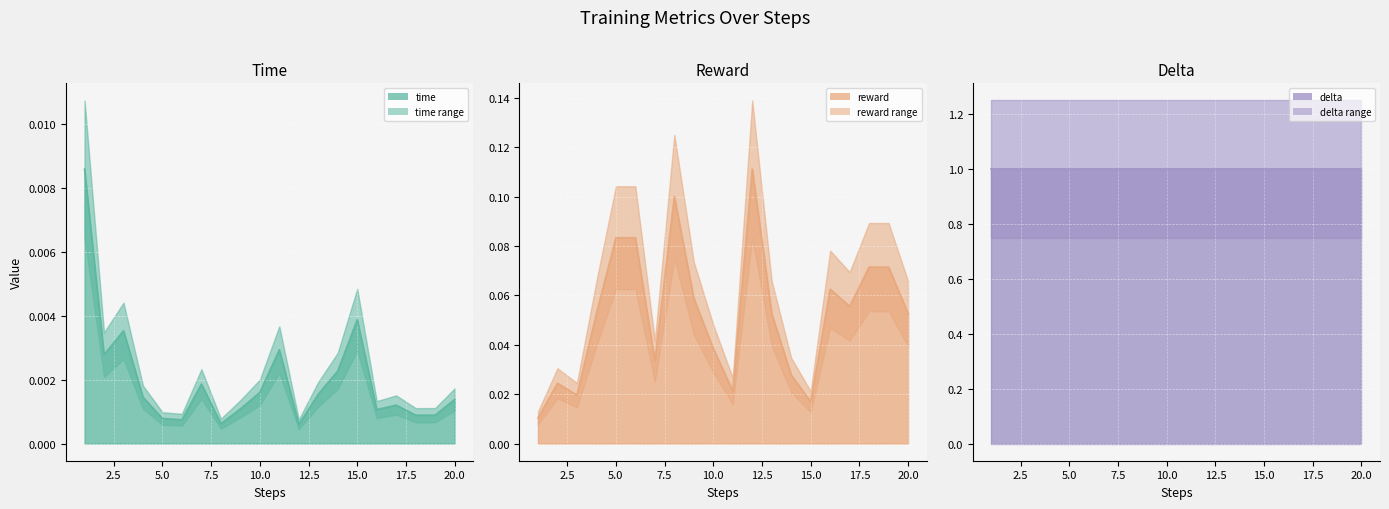

Is the value of time at 7 greater than the value of reward at 14?

No